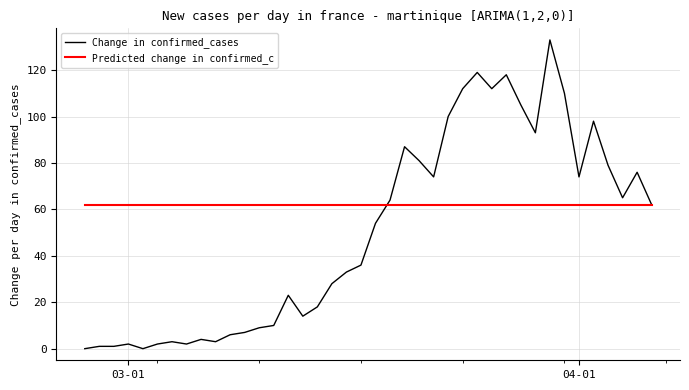

Is this an area chart (filled region under the line)?

No